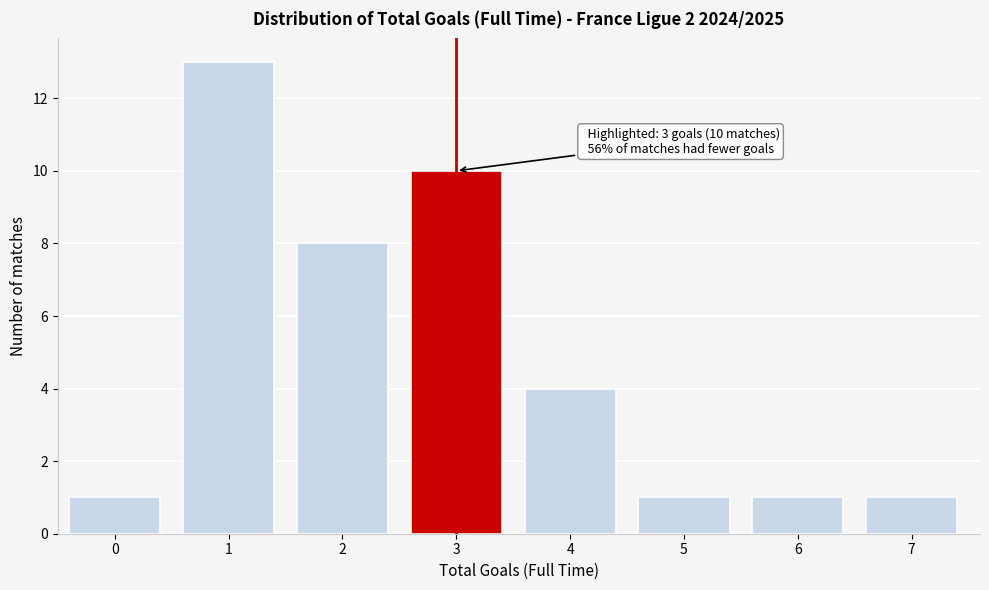

Reading right to left, what are all the values shown in this chart?

1	1	1	4	10	8	13	1